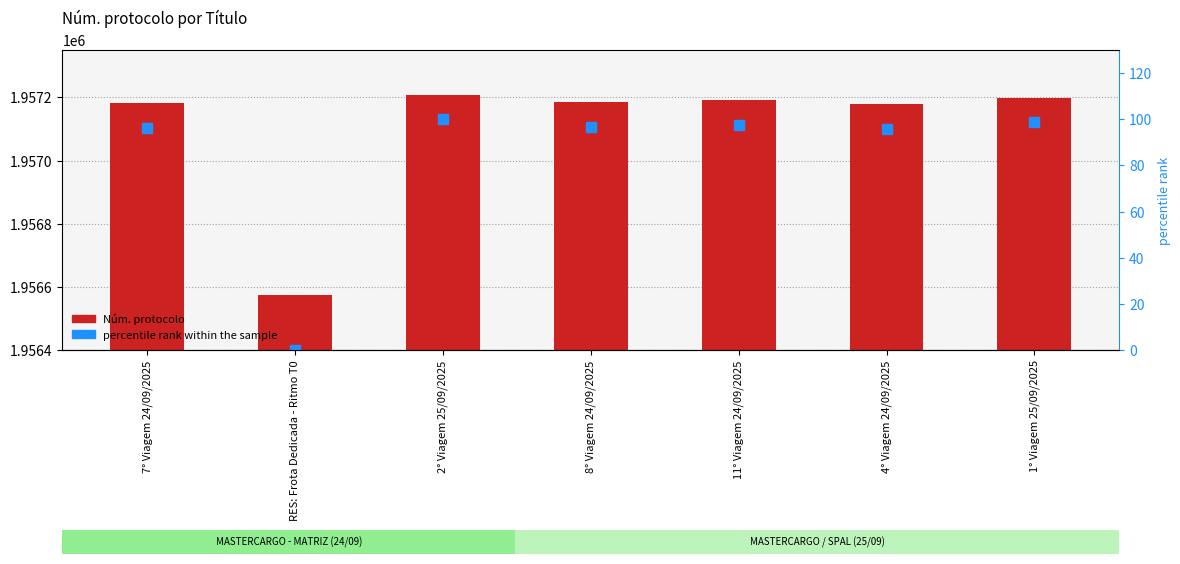

Reading left to right, extract all data points from this chart.

Núm. protocolo: 1957183.0	1956575.0	1957208.0	1957186.0	1957191.0	1957180.0	1957199.0
percentile rank within the sample: 96.1	0.0	100.0	96.5	97.3	95.6	98.6